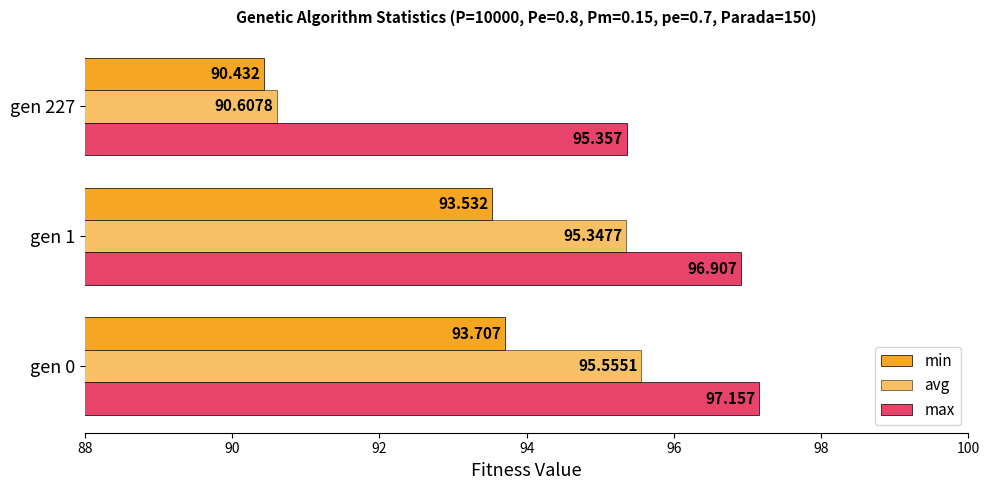

What is the value of the avg bar at the 1st from the left?

95.6